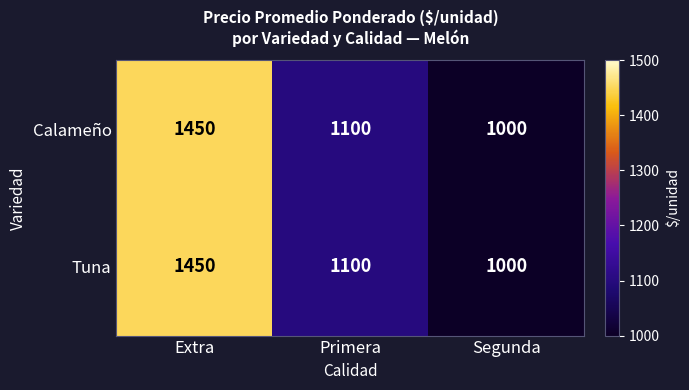

What is the total value across all series at Extra?

2900